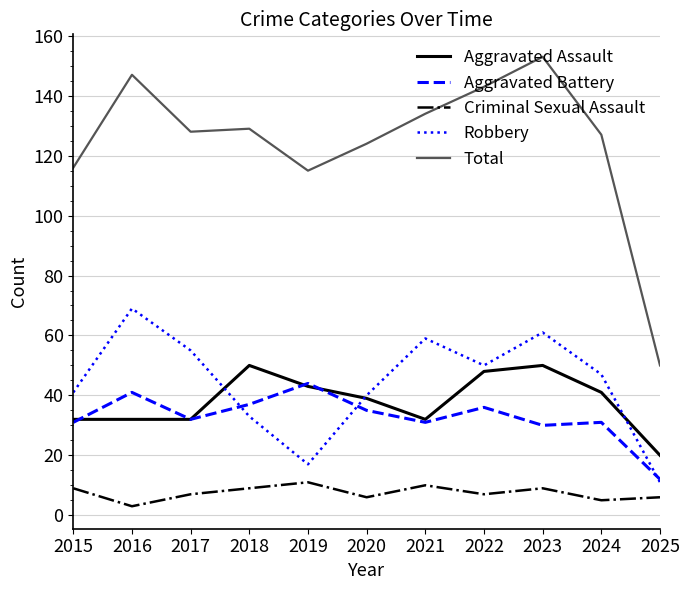

True or false: Criminal Sexual Assault and Total intersect in this chart.

False